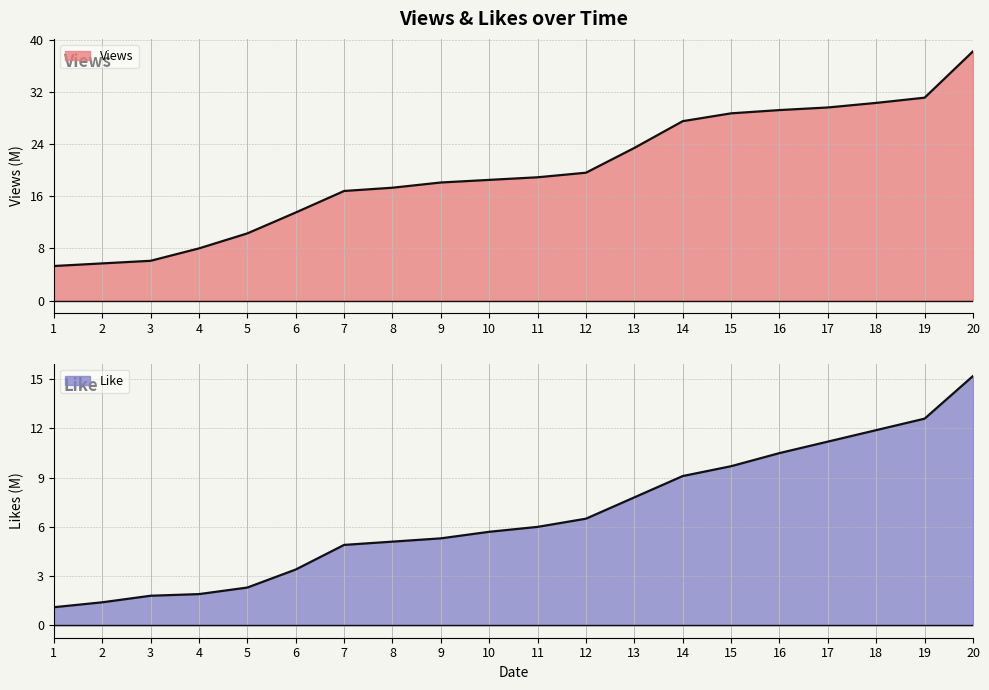

What is the difference between the highest and lowest values at 13?

15.6